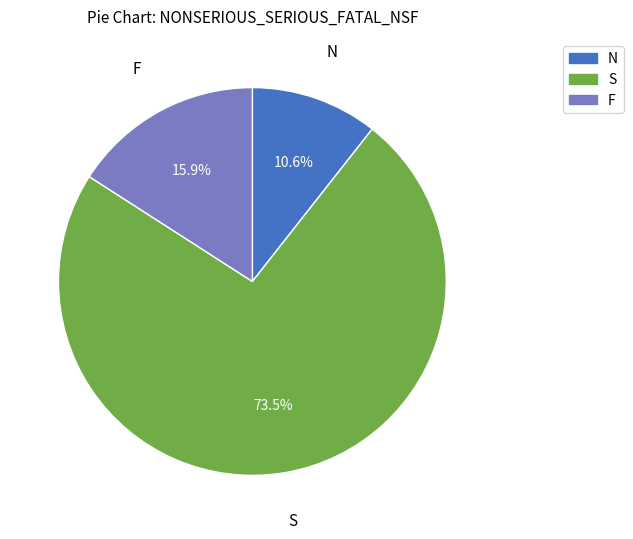

Count the number of slices in the pie.

3